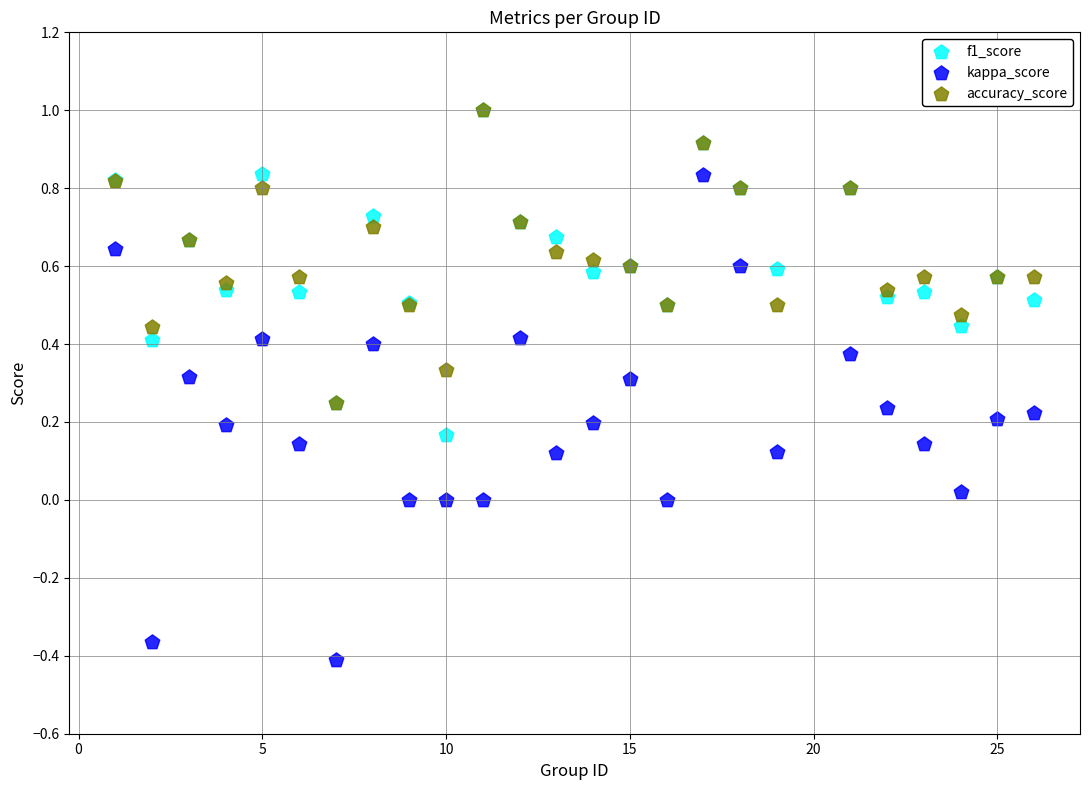

What are all the series names shown in the legend?

f1_score, kappa_score, accuracy_score